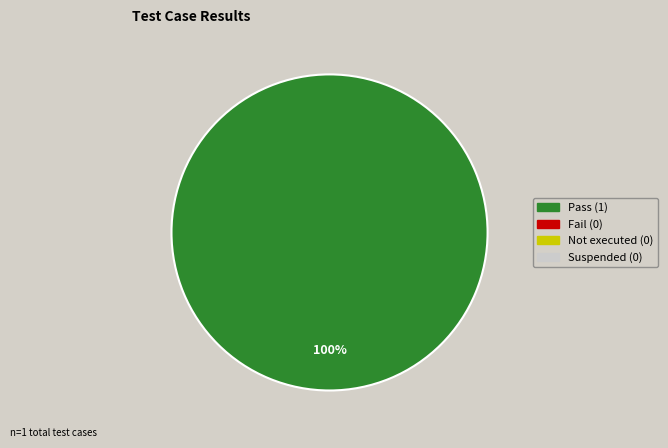

Does any single category account for the majority?

Yes